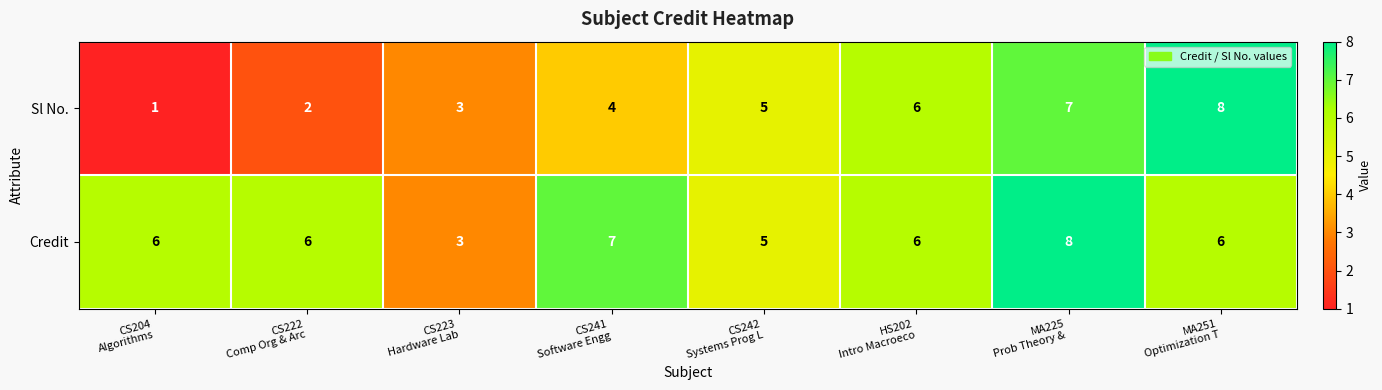

How many Sl No. values are between 3 and 7?

5